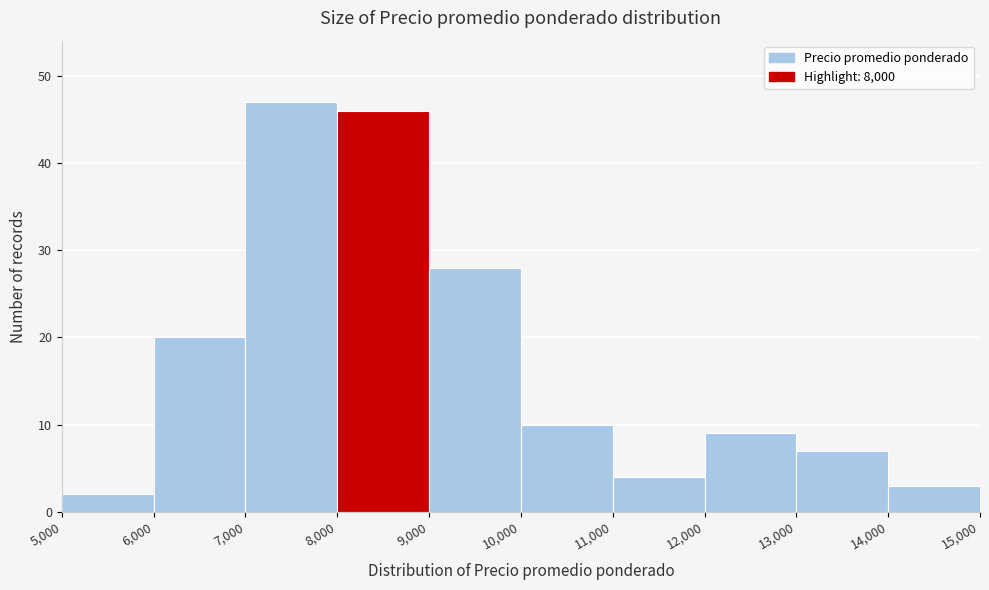

What is the height of the bar covering 8,000 to 9,000 on the x-axis? The values are not printed on the chart, so give them approximately, as read against the axis.

46